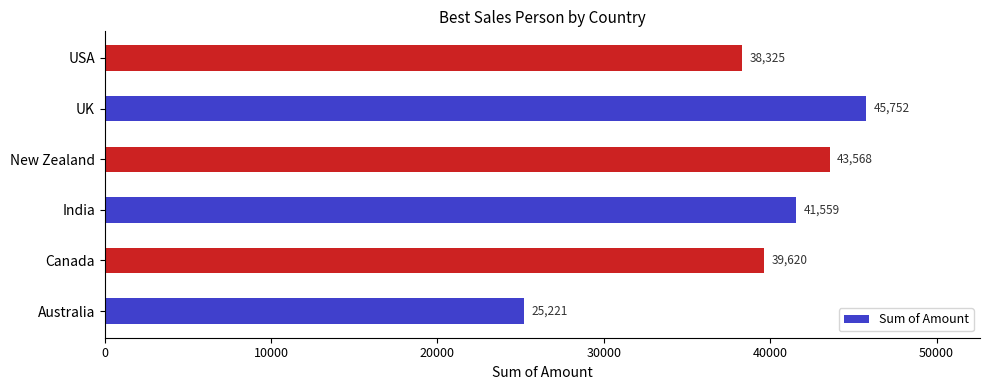

Where is the data nearest to the value 35486?

USA